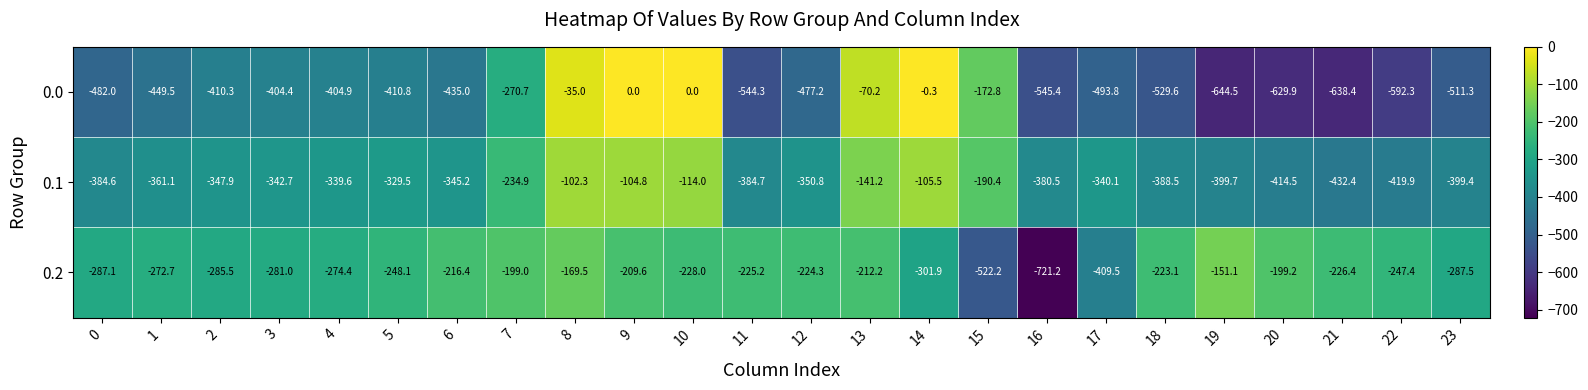

What is the spread (max minus min) of values at 22?

344.9